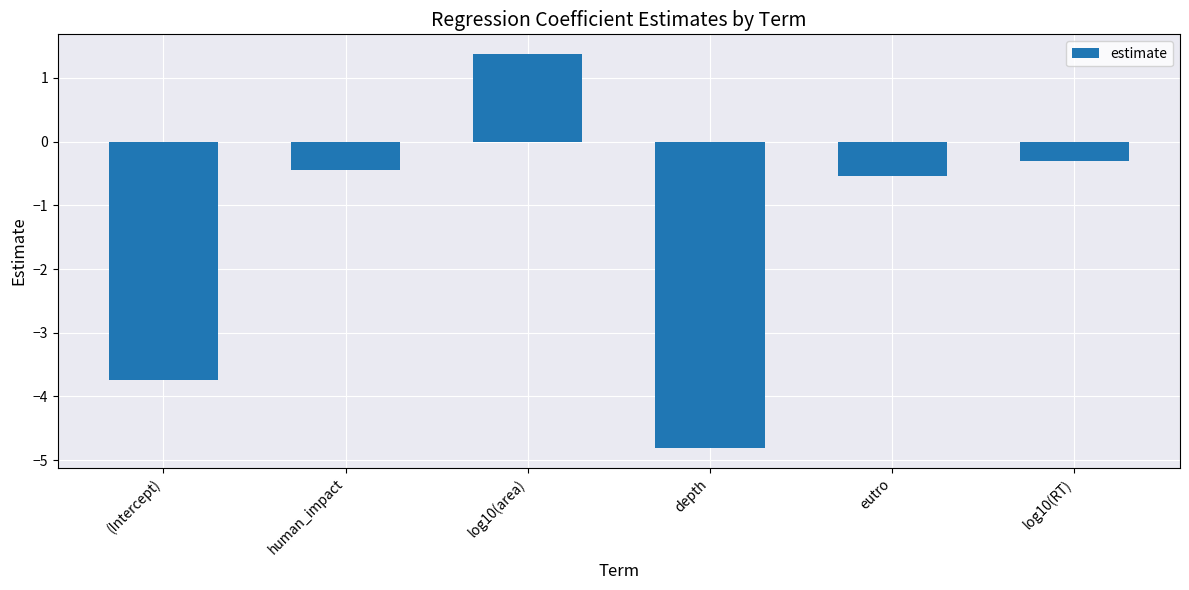

What is the change in value from eutro to log10(RT)?

+0.2